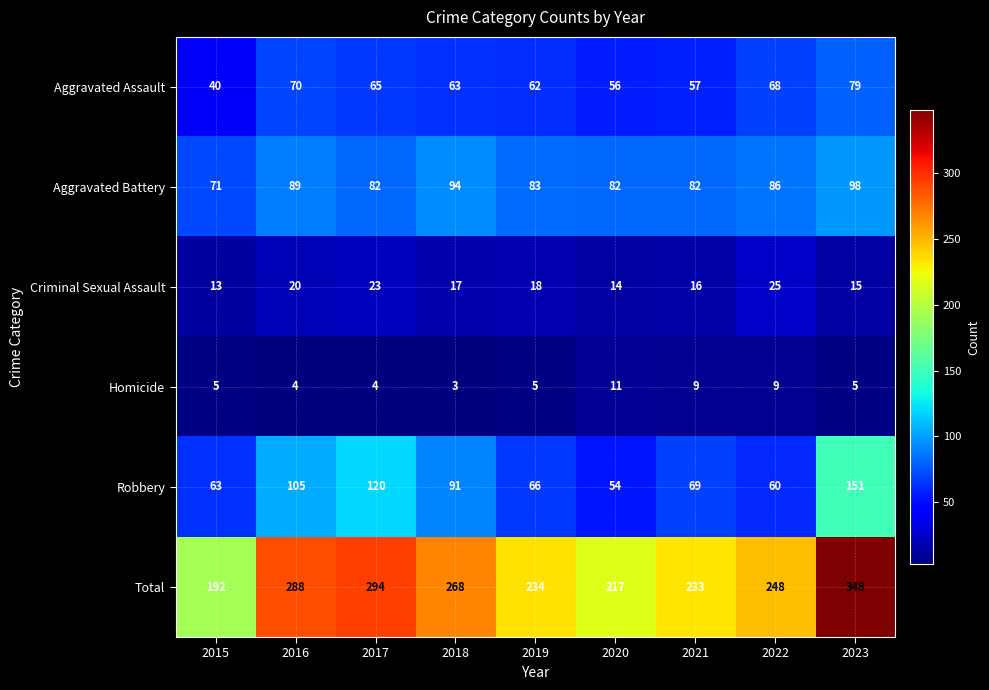

Which series has the largest range (max minus min)?

Total